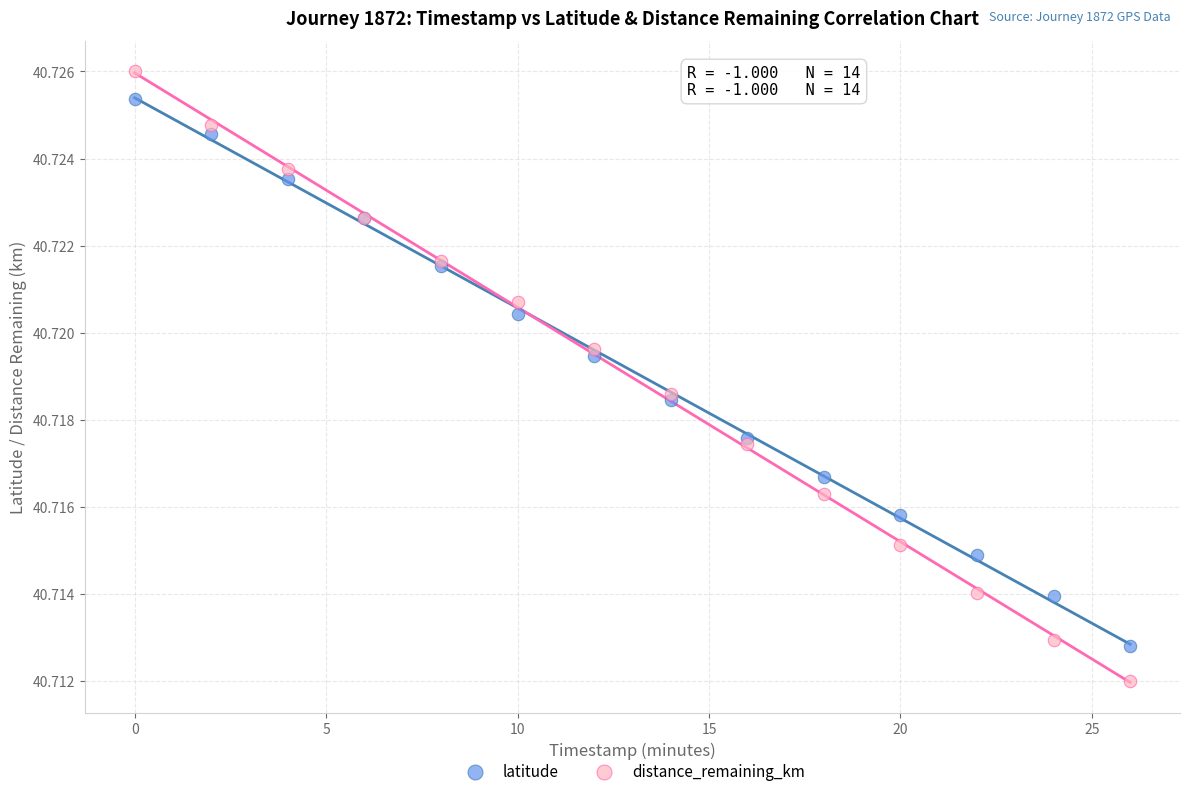

Which series has the widest spread of Y values?

distance_remaining_km